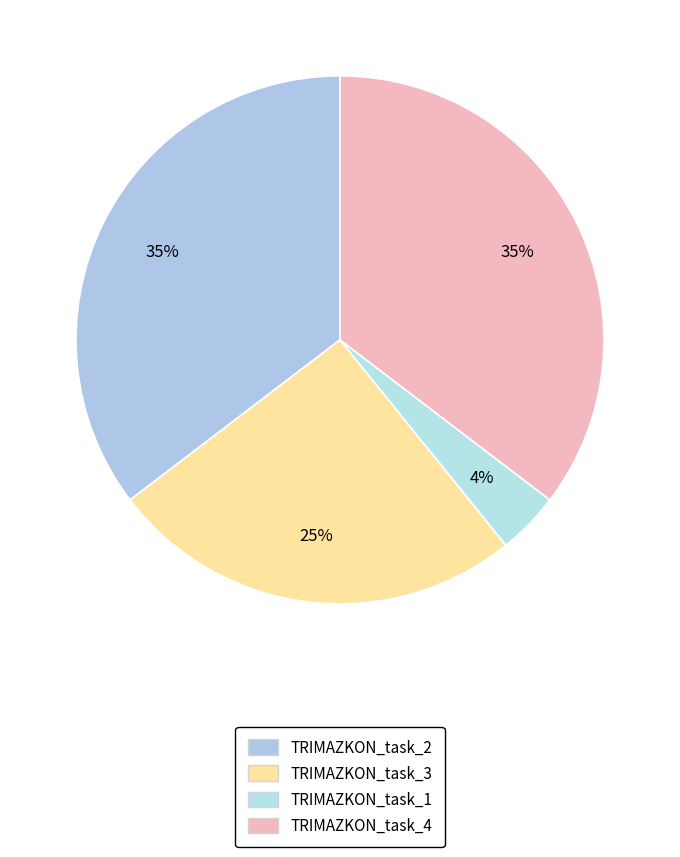

To the nearest percent, what percentage of the pie is TRIMAZKON_task_1?

4%